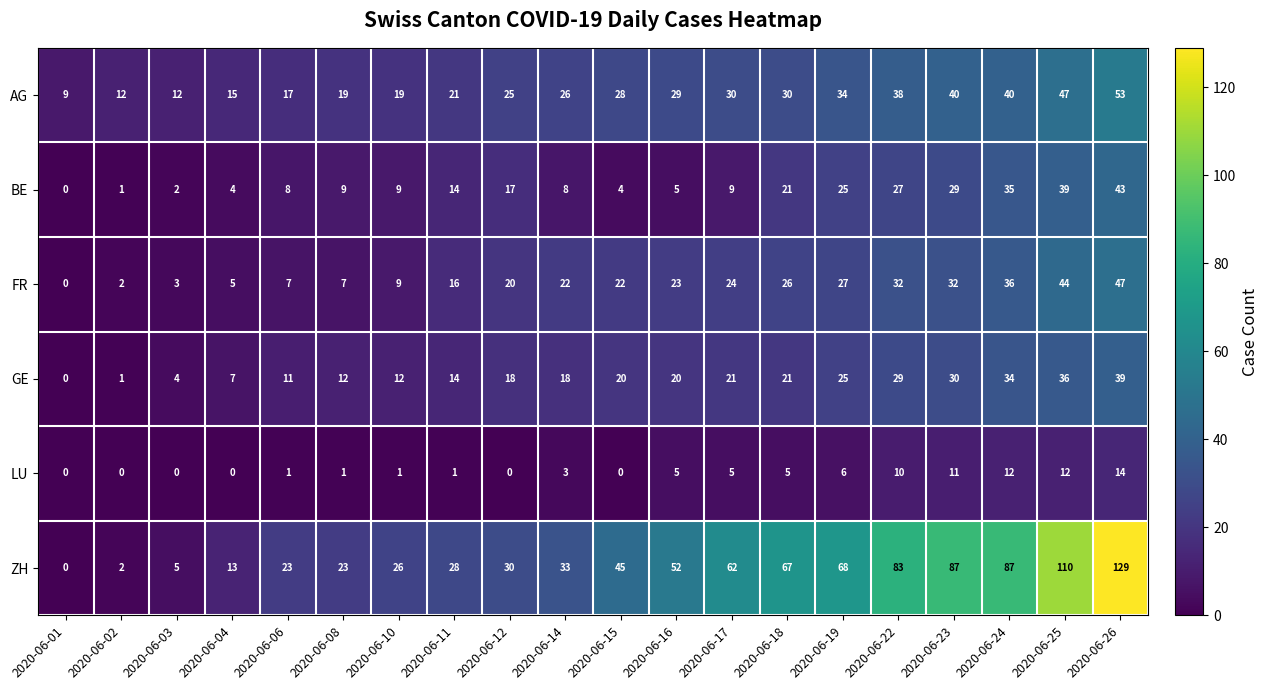

Is it true that FR equals 15 at 2020-06-10?

False